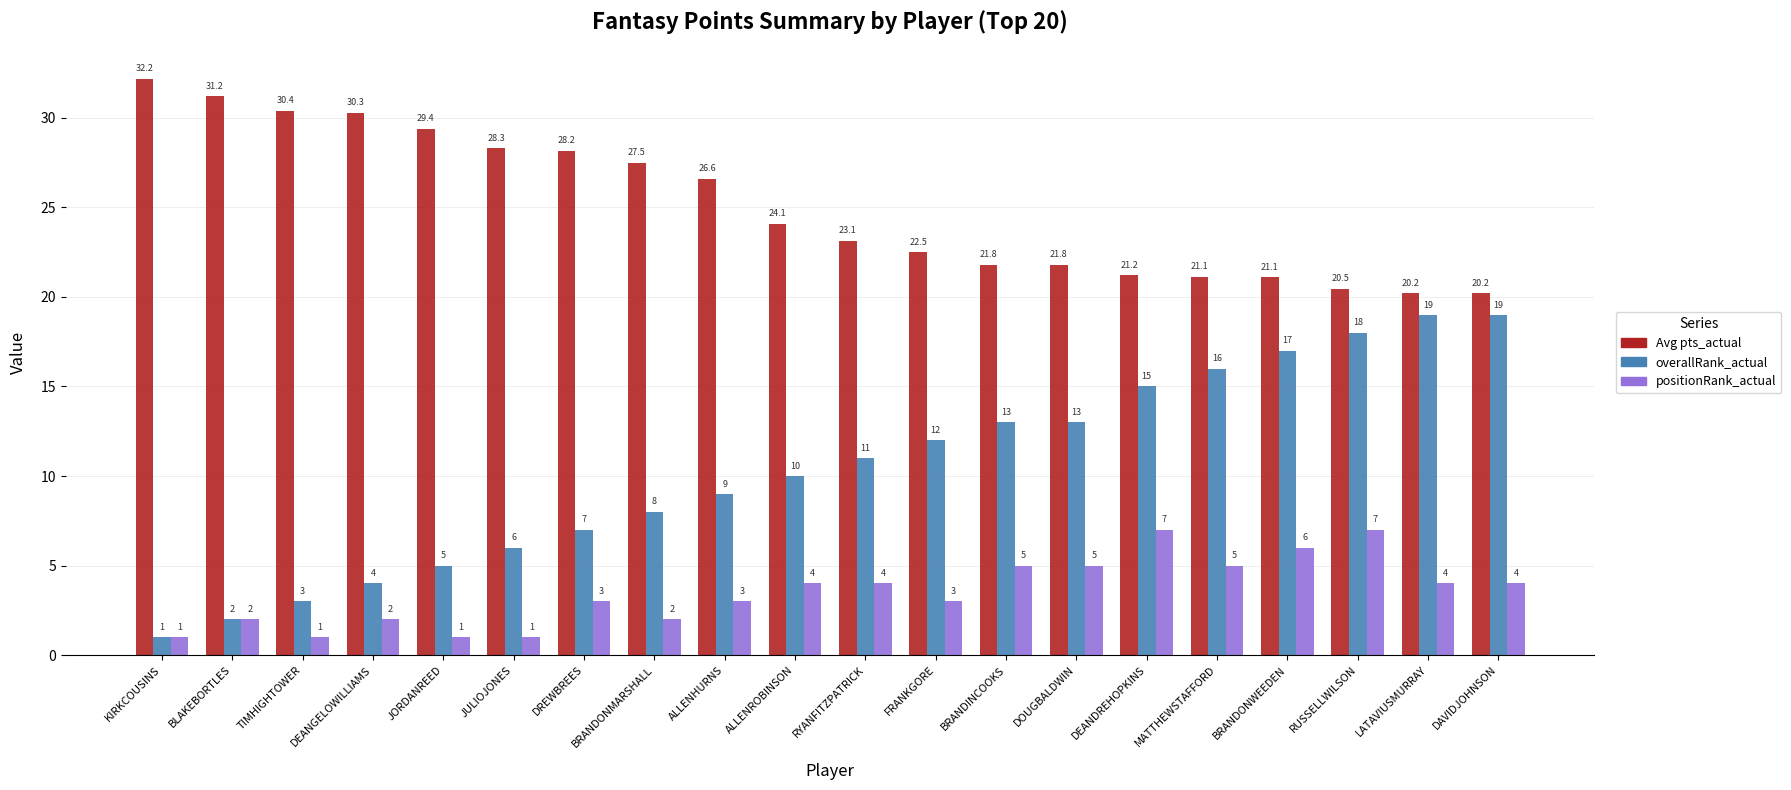

How many groups of bars are there?

20